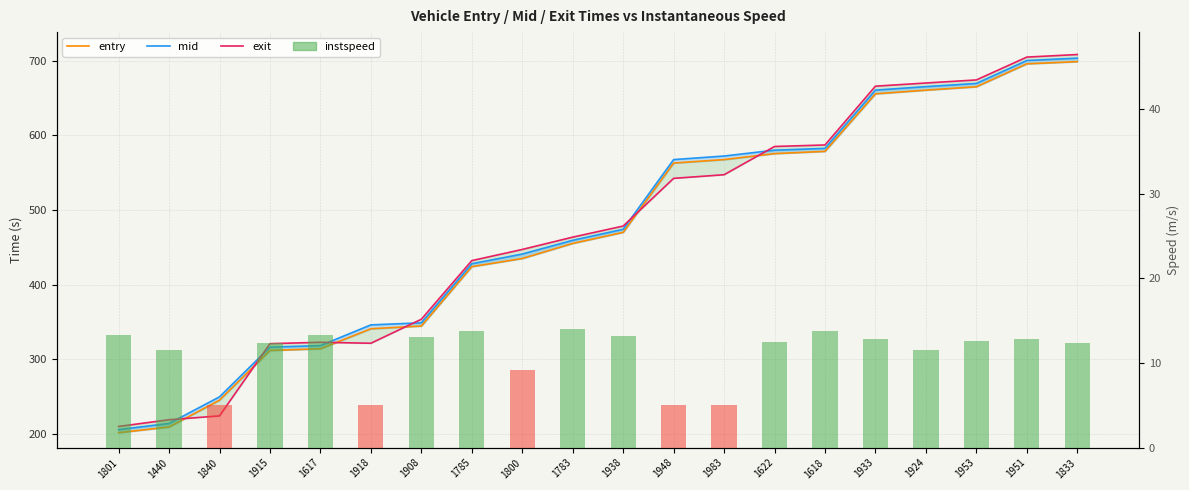

Reading right to left, what are all the values shown in this chart?

entry: 1833=698.6	1951=695.6	1953=664.9	1924=660.4	1933=655.5	1618=578.5	1622=575.5	1983=567.5	1948=562.9	1938=470.1	1783=455.3	1800=435.1	1785=424.2	1908=344.8	1918=341.1	1617=314.4	1915=312.1	1840=245.6	1440=209.7	1801=202.0
mid: 1833=703.3	1951=700.1	1953=669.4	1924=665.1	1933=660.5	1618=582.5	1622=580.1	1983=572.3	1948=567.5	1938=474.2	1783=459.5	1800=441.1	1785=428.1	1908=349.1	1918=346.3	1617=318.6	1915=316.5	1840=250.0	1440=214.4	1801=206.2
exit: 1833=708.1	1951=704.6	1953=674.1	1924=670.0	1933=665.7	1618=587.1	1622=585.0	1983=547.2	1948=542.4	1938=478.6	1783=463.7	1800=447.2	1785=432.3	1908=353.8	1918=321.7	1617=323.0	1915=321.2	1840=224.6	1440=219.4	1801=210.4
instspeed: 1833=12.4	1951=12.8	1953=12.6	1924=11.5	1933=12.8	1618=13.8	1622=12.5	1983=5.0	1948=5.0	1938=13.1	1783=14.0	1800=9.1	1785=13.8	1908=13.1	1918=5.0	1617=13.3	1915=12.4	1840=5.0	1440=11.5	1801=13.4